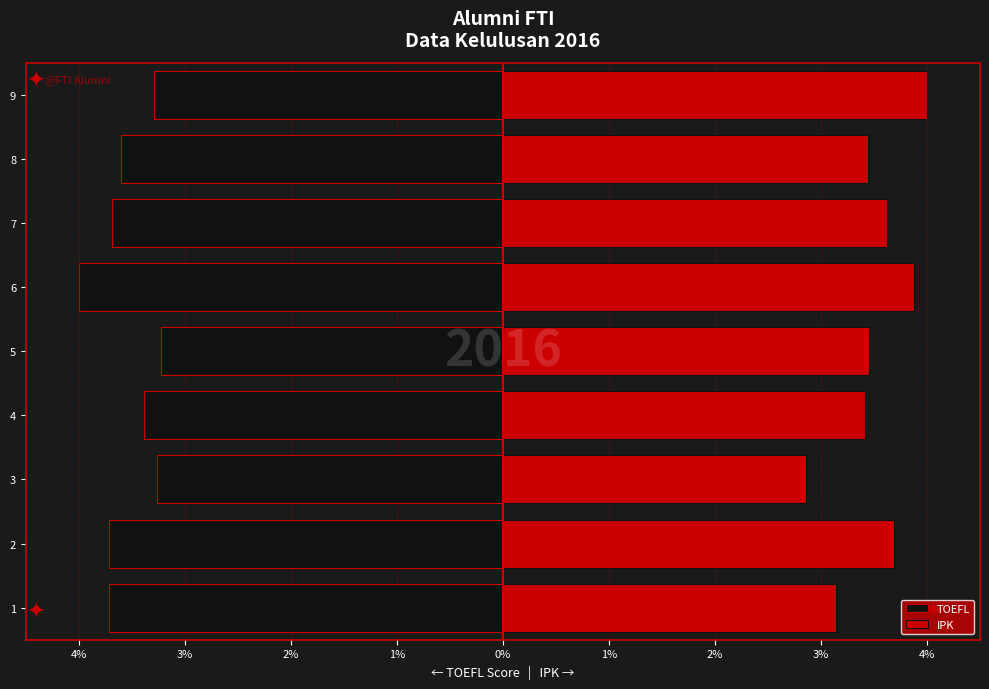

Reading right to left, extract all data points from this chart.

TOEFL: -3.3	-3.6	-3.7	-4.0	-3.2	-3.4	-3.3	-3.7	-3.7
IPK: 4.0	3.4	3.6	3.9	3.5	3.4	2.9	3.7	3.1